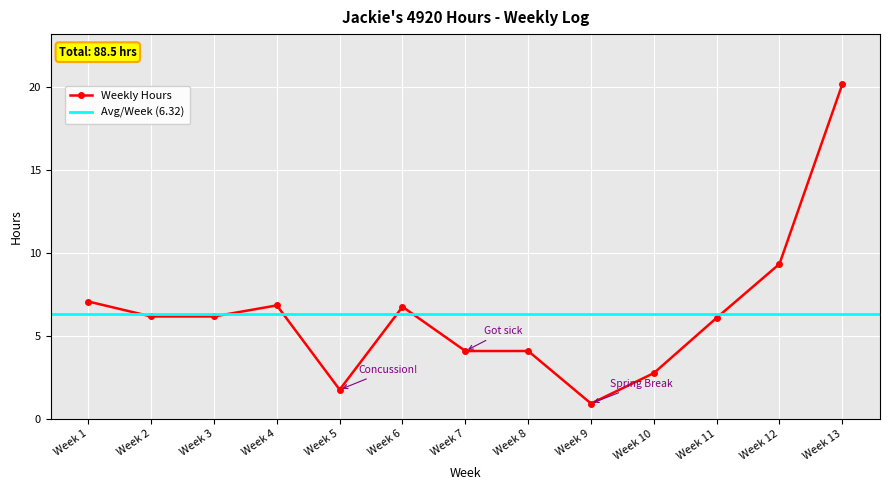

Which label corresponds to the largest value in the chart?

Week 13